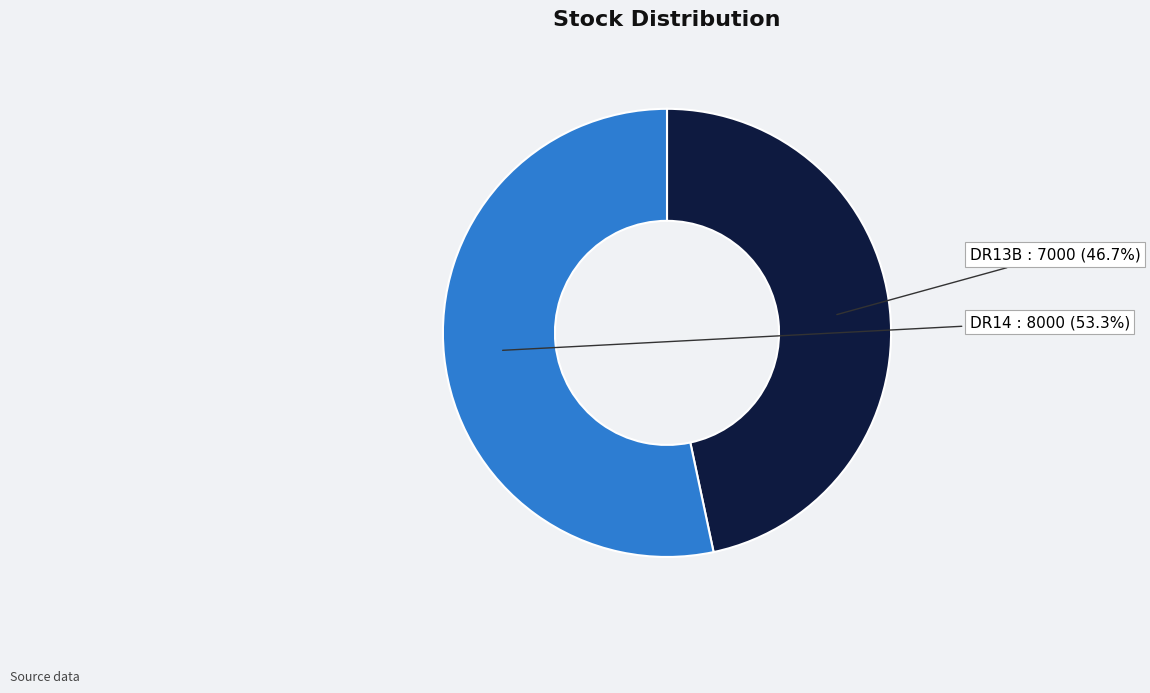

How much of the chart is everything except DR14?

46.7%